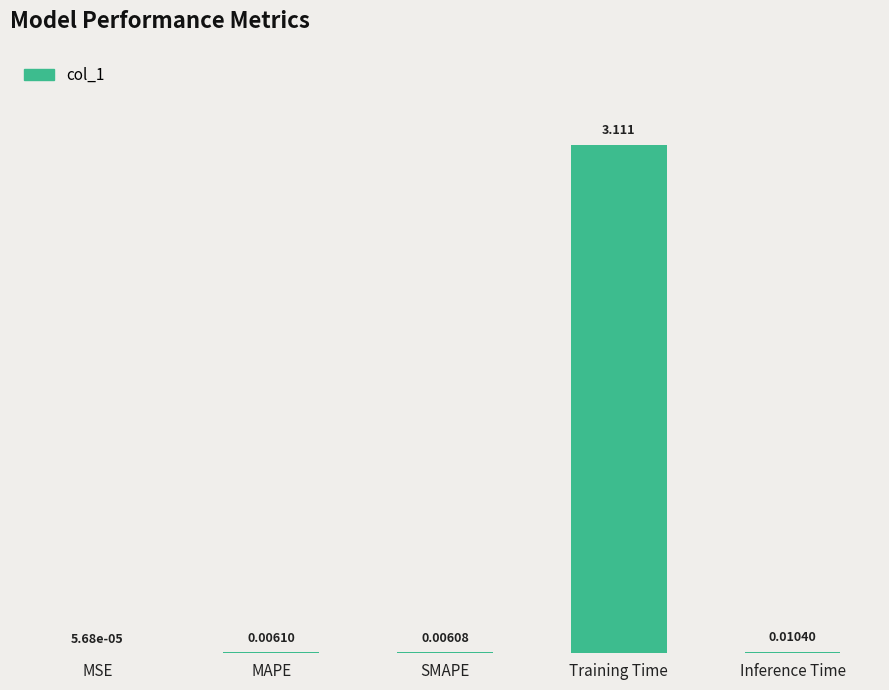

Which label corresponds to the largest value in the chart?

Training Time